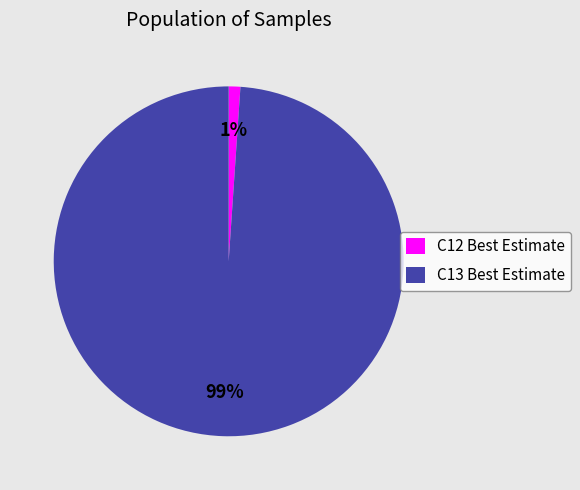

How many segments does this pie chart have?

2